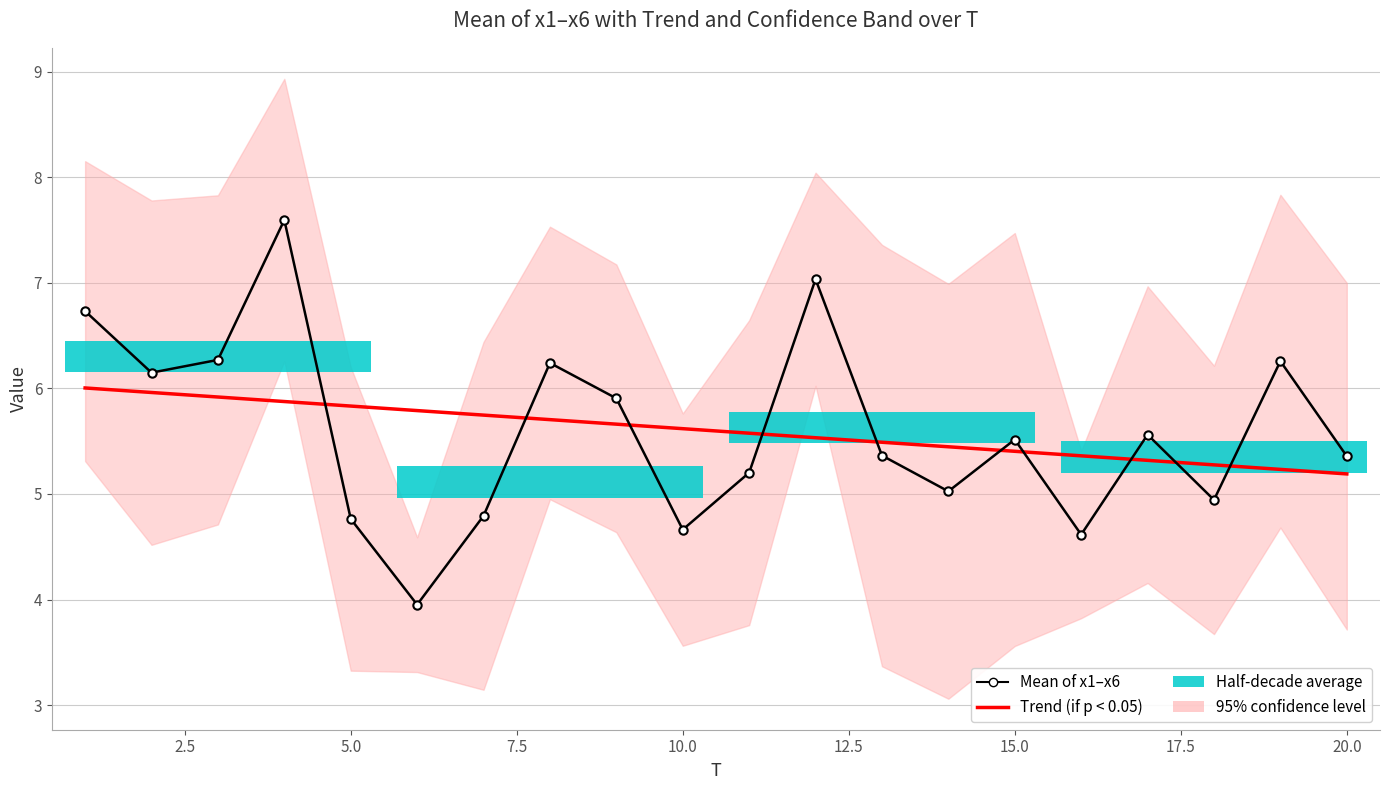

What is the minimum value shown in the chart?

4.0